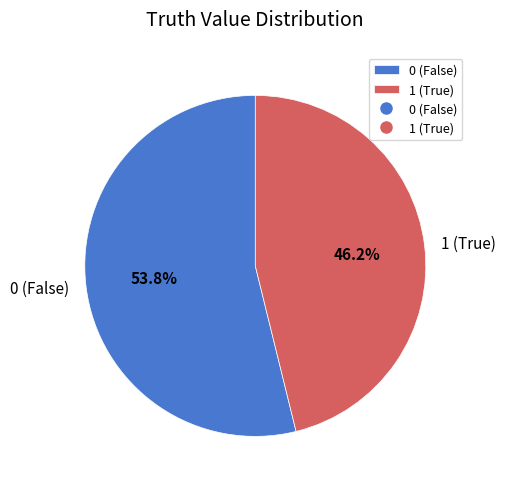

Approximately how many times larger is the value at 0 (False) compared to 1 (True)?

1.2